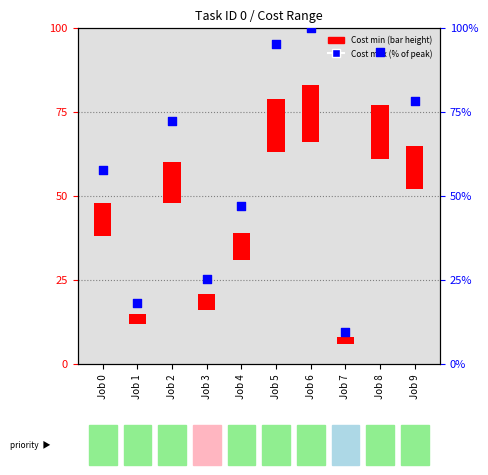

Is the value of Cost max (% of peak) at Job 9 greater than the value of Cost min at Job 7?

Yes